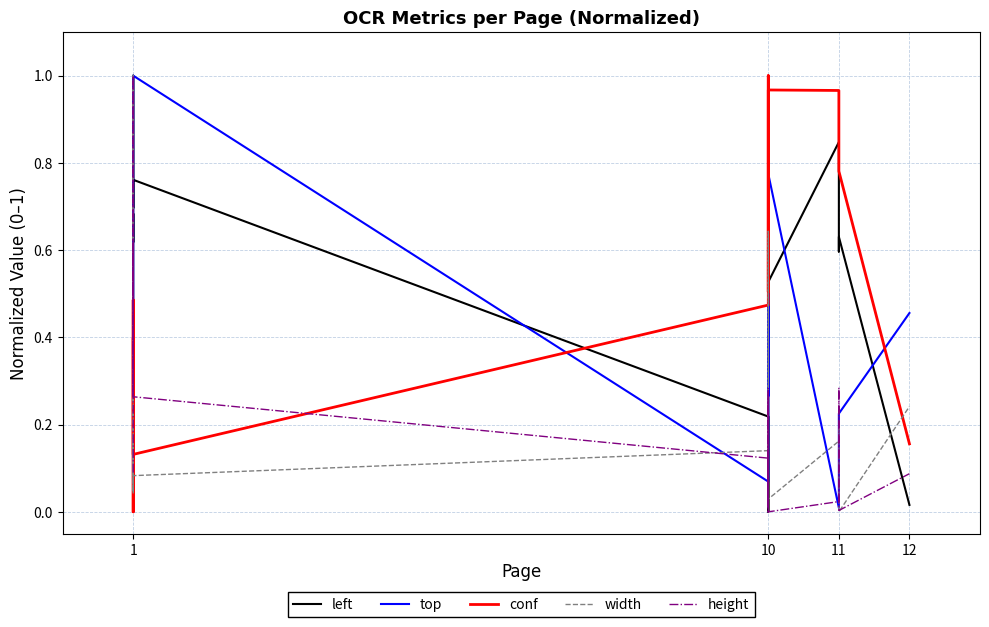

True or false: left and height cross at least once.

True